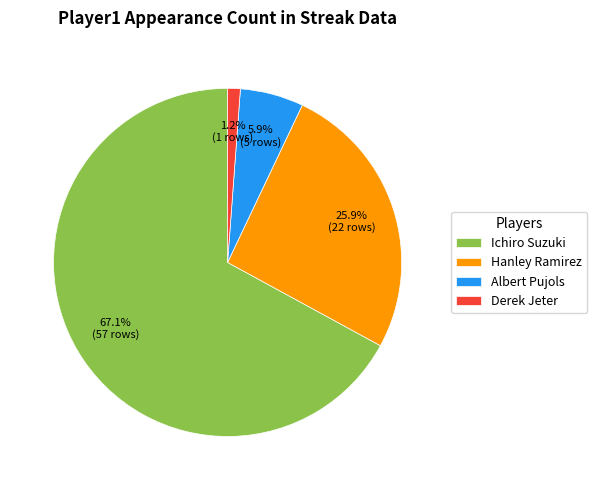

What is the ratio of the value at Hanley Ramirez to the value at Albert Pujols?

4.4